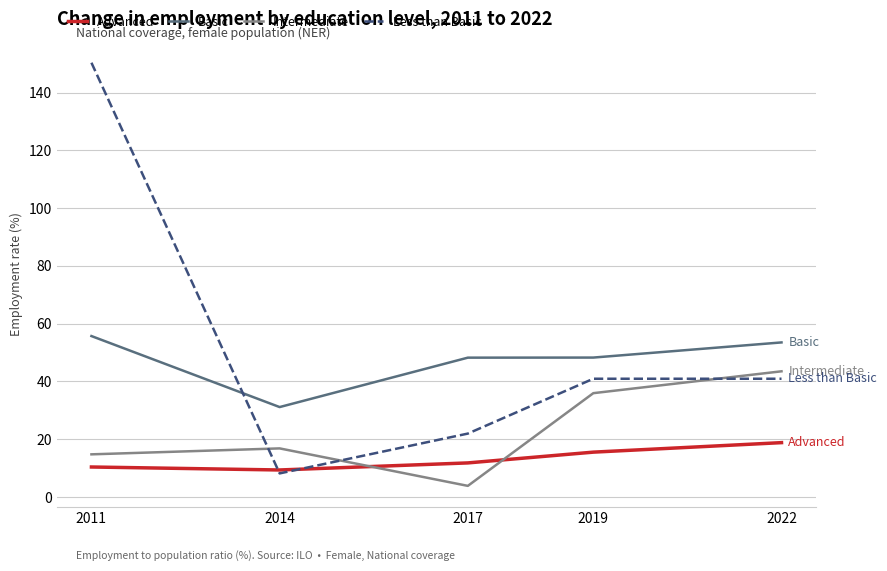

What is the spread (max minus min) of values at 2011?

139.9